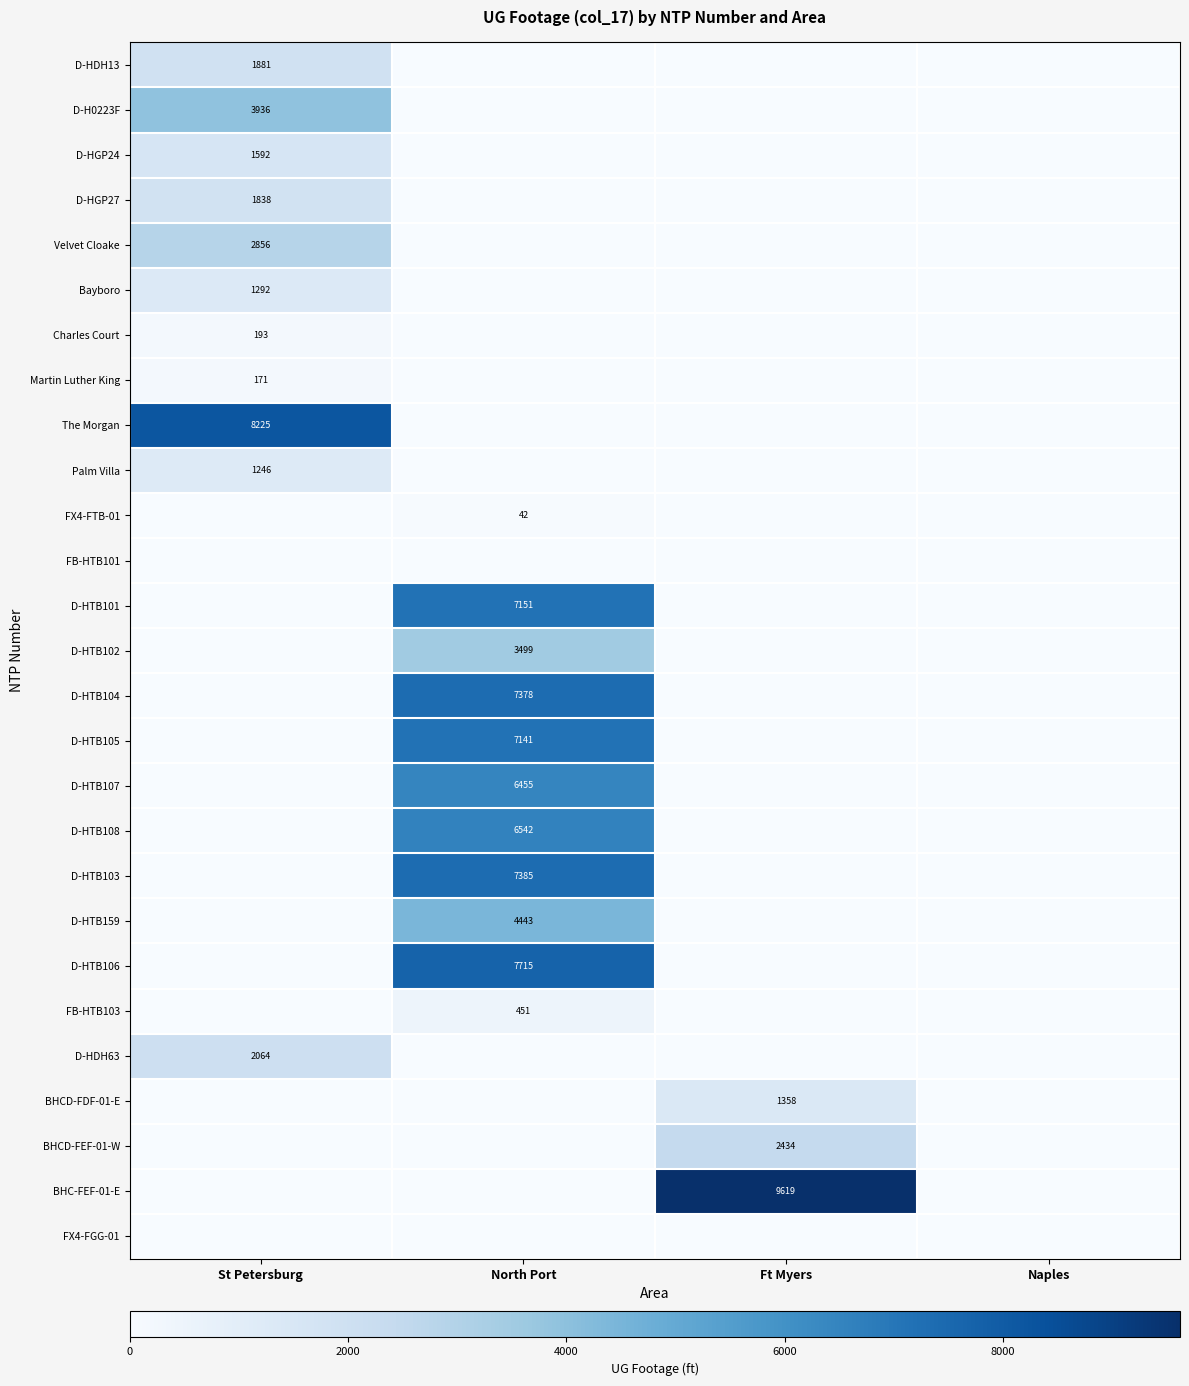

Is it true that D-HTB106 equals 3590 at North Port?

False